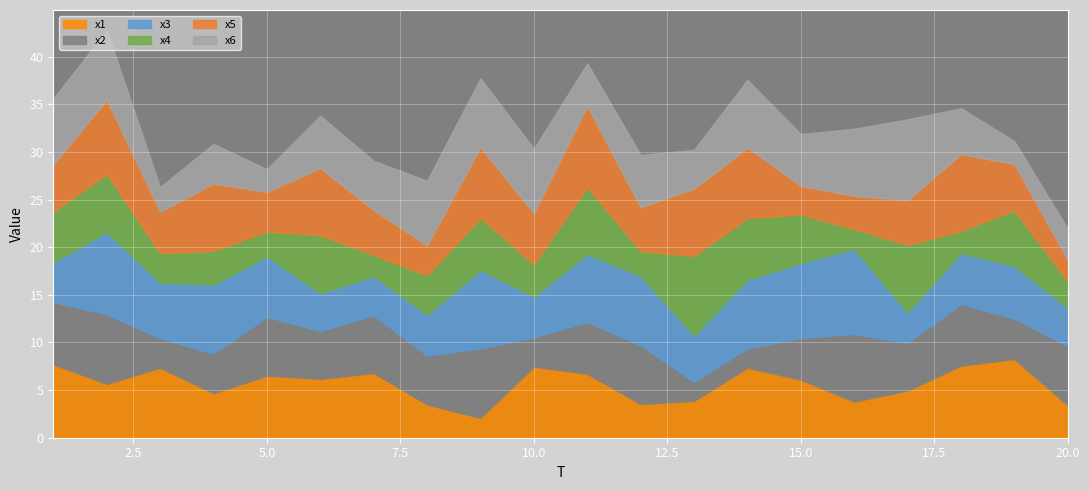

In x3, how many points are higher than both neighbors (excluding endpoints)?

6